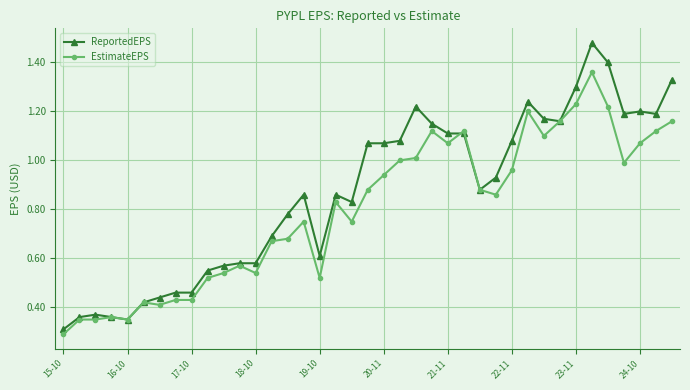

List the series in order of their peak value, lowest first.

EstimateEPS, ReportedEPS